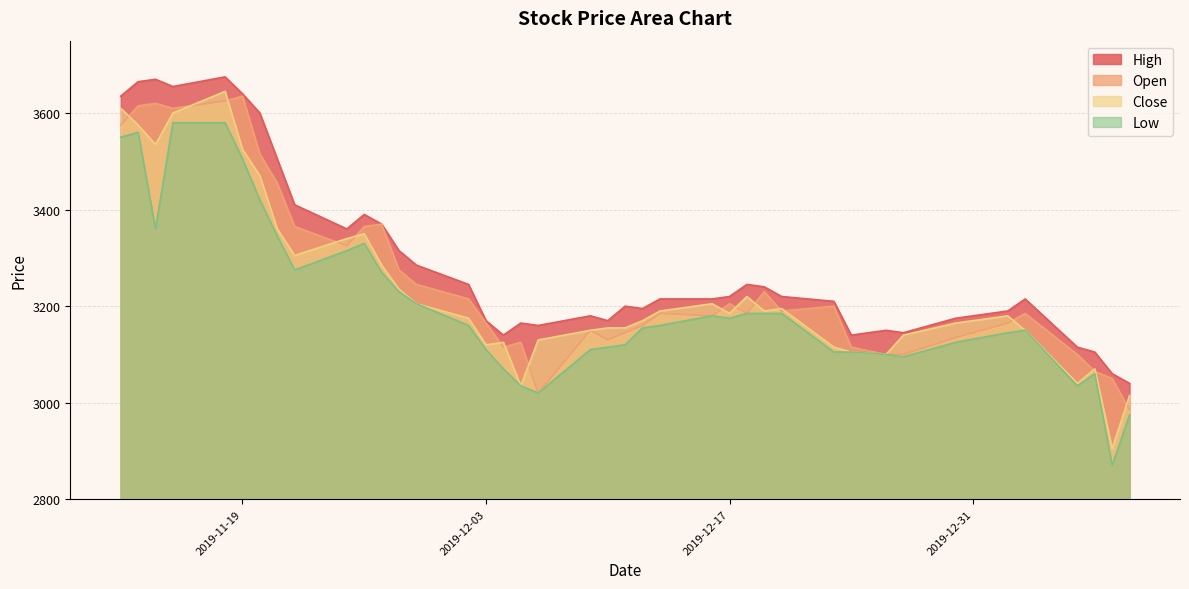

True or false: Low and High intersect in this chart.

False